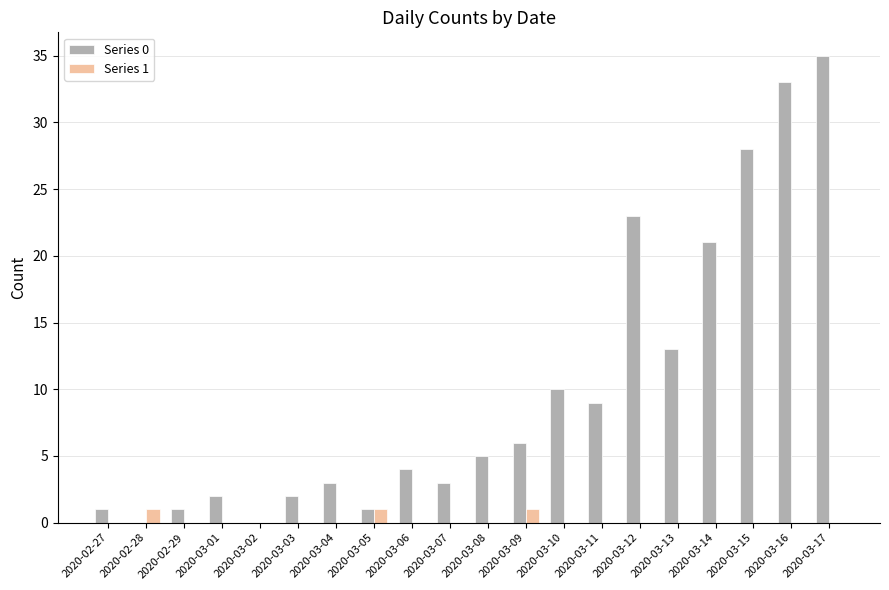

What is the maximum value for Series 1?

1